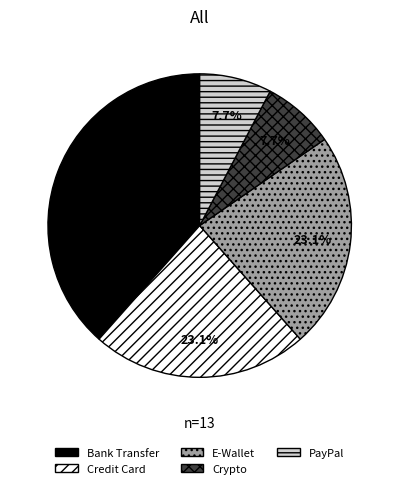

Approximately how many times larger is the value at Crypto compared to Credit Card?

0.3